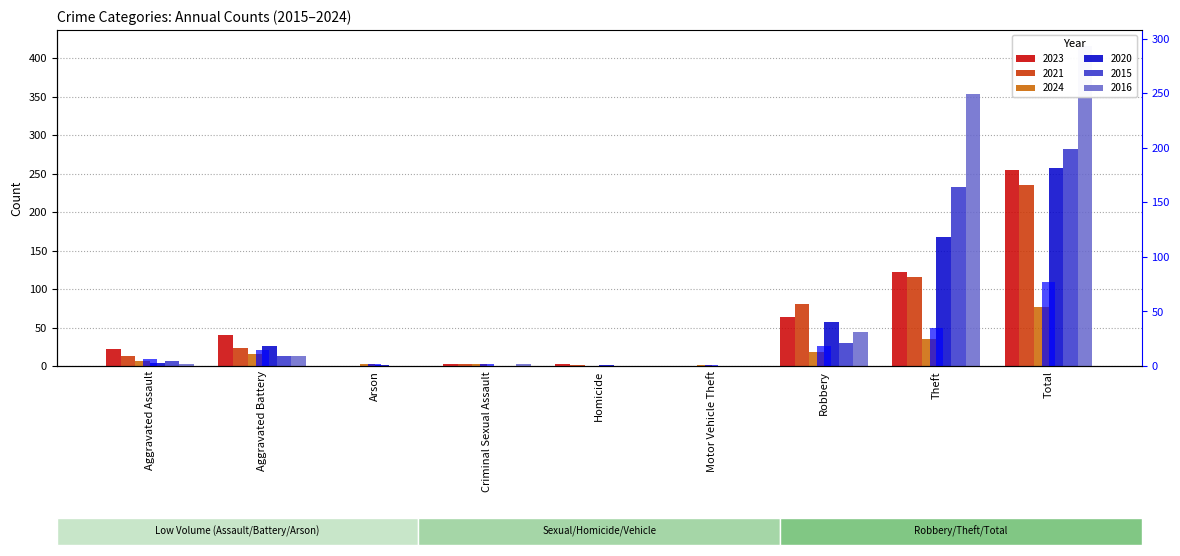

The value of 2015 at Criminal Sexual Assault is 0. True or false?

True